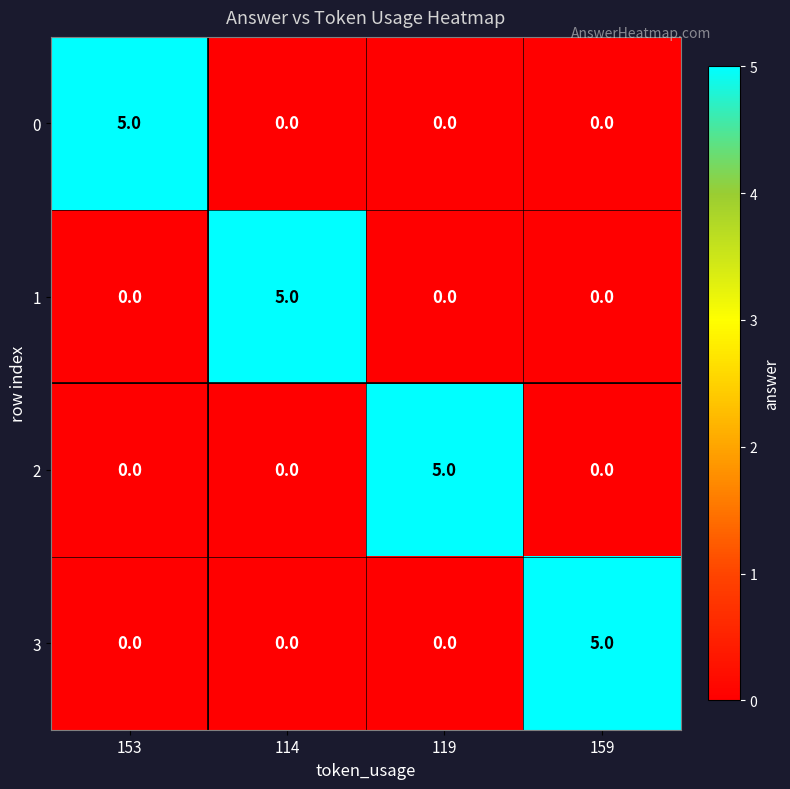

Reading left to right, transcribe all the data shown in this chart.

0: 5	0	0	0
1: 0	5	0	0
2: 0	0	5	0
3: 0	0	0	5